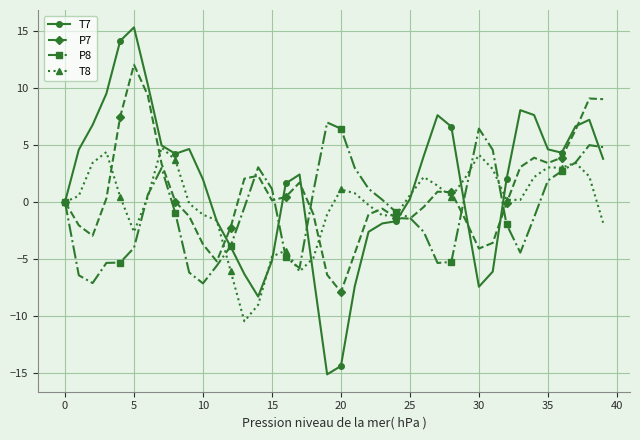

List the series in order of their peak value, lowest first.

T8, P8, P7, T7